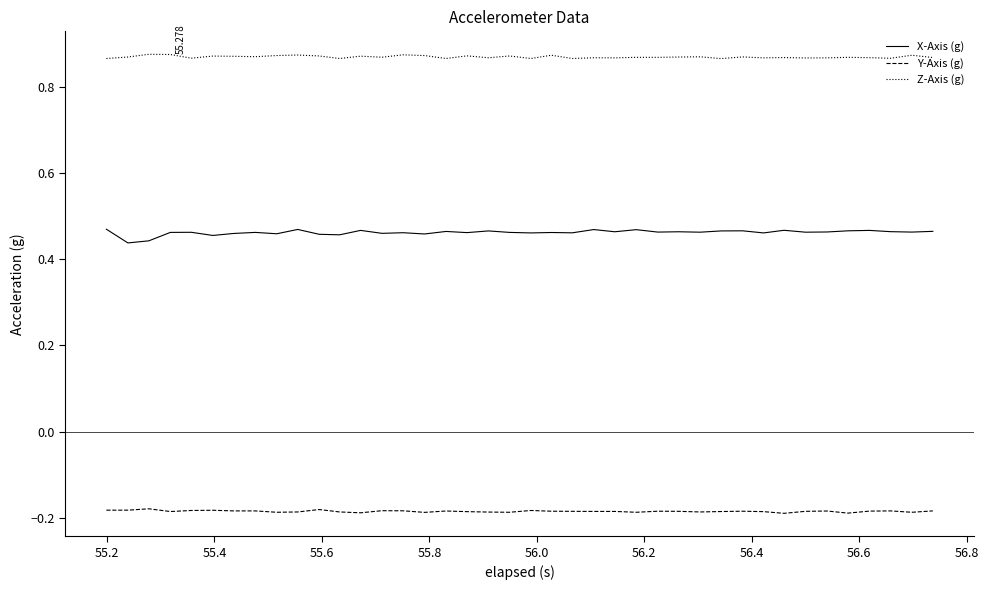

List the series in order of their peak value, highest first.

Z-Axis (g), X-Axis (g), Y-Axis (g)